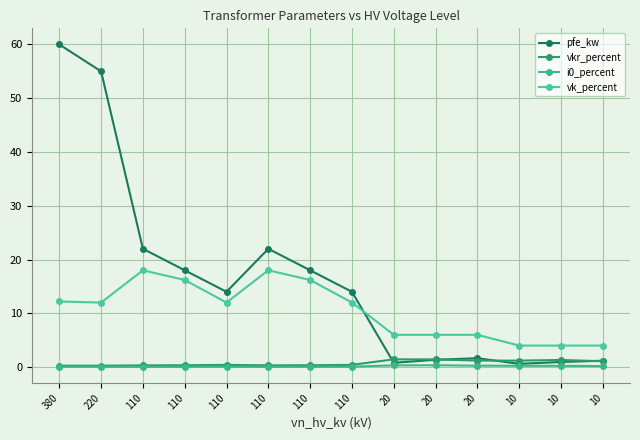

What is the value of the pfe_kw point at the 3rd from the left?

22.0